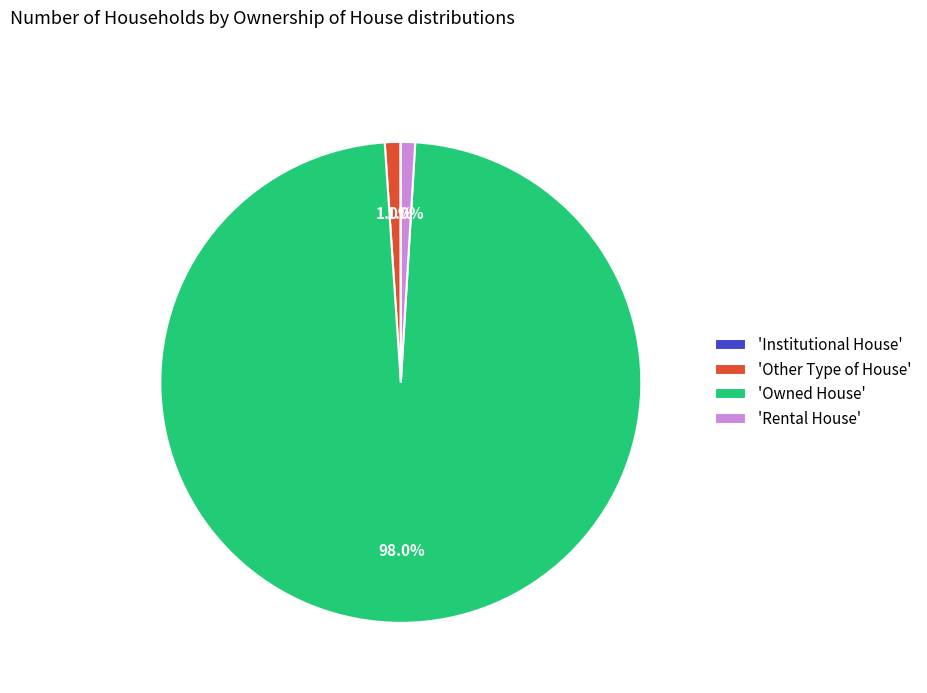

Is there any slice that represents more than half of the pie?

Yes